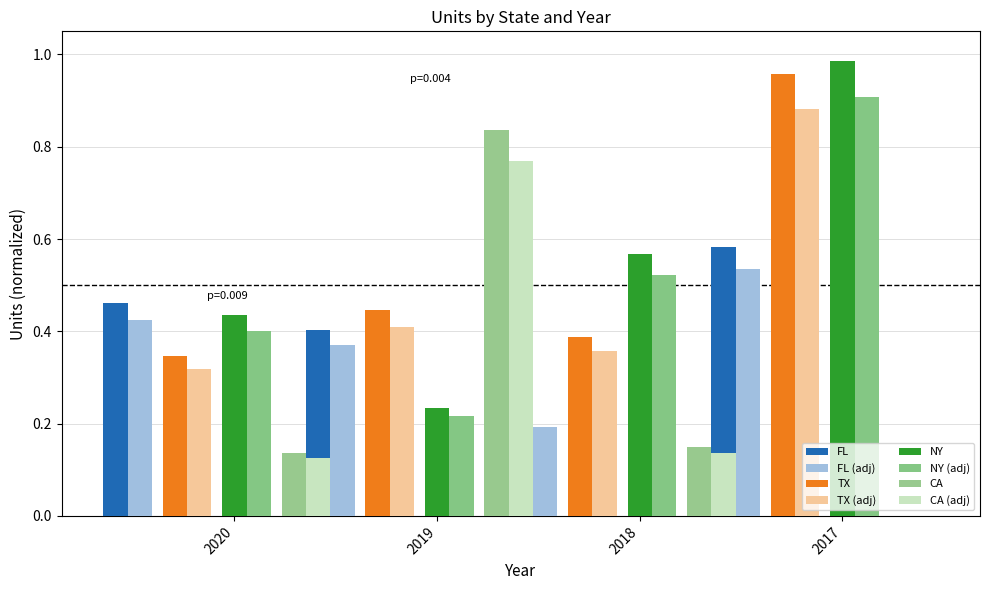

Which has a higher value, 2018 or 2019?

2019